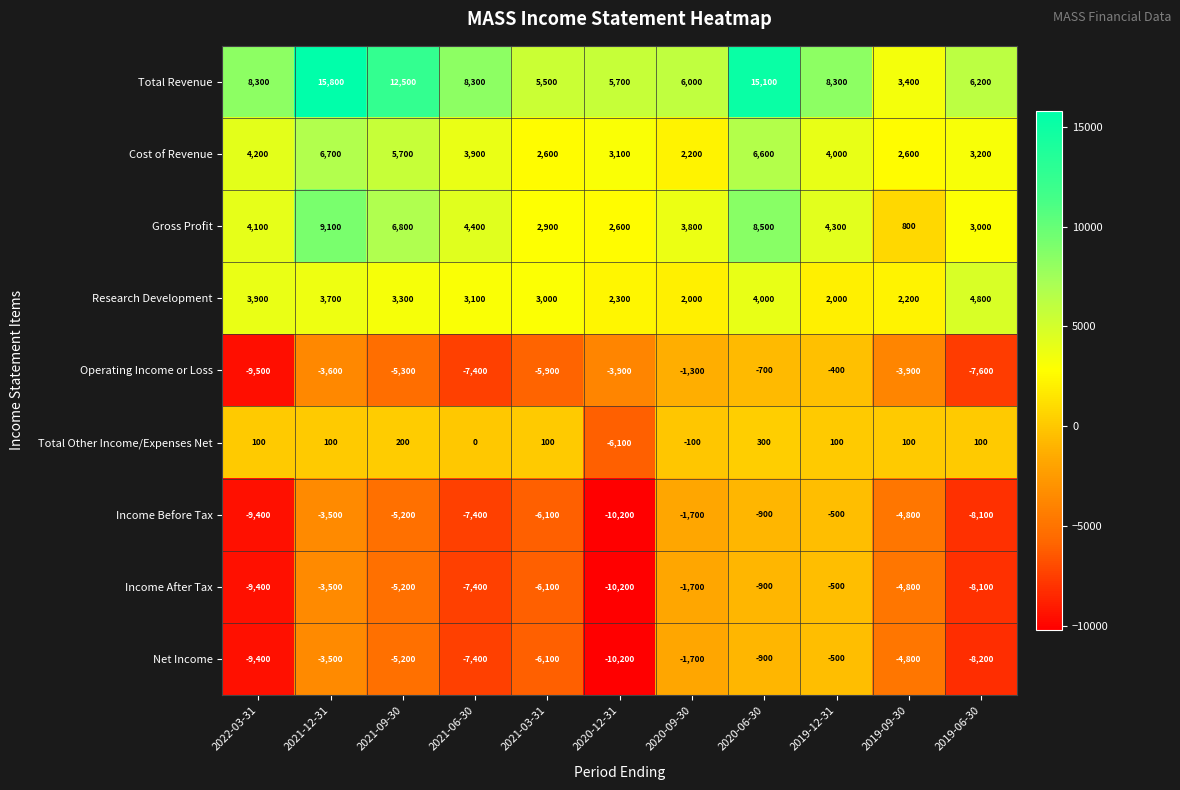

What is the total value across all series at 2021-06-30?

-9900